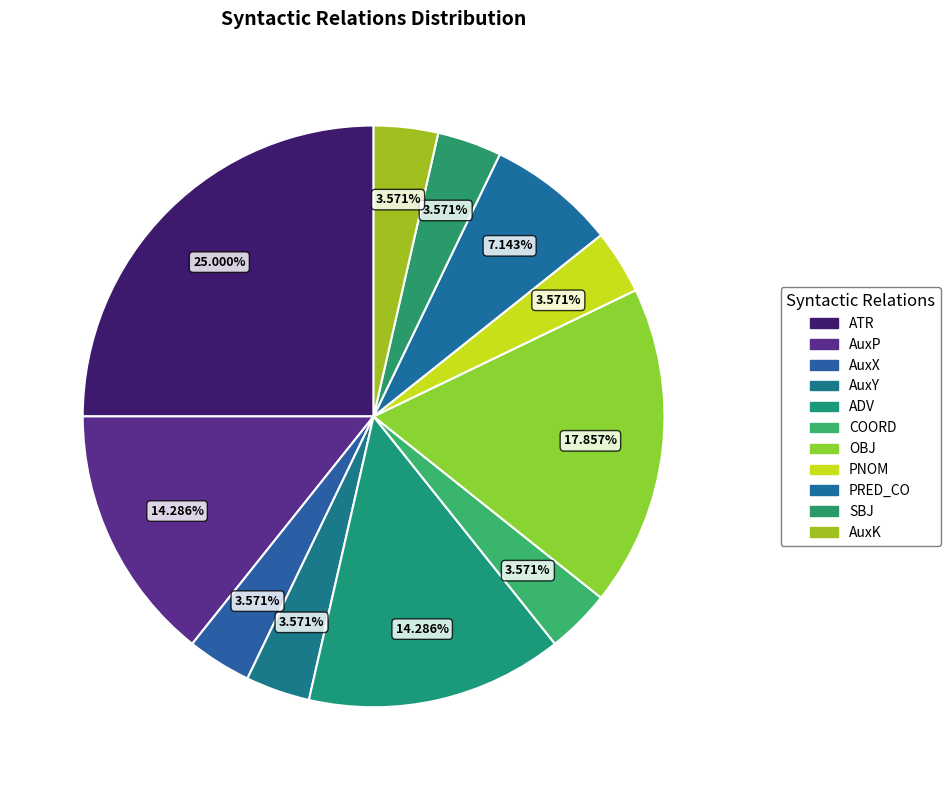

What is the ratio of the value at AuxY to the value at AuxK?

1.0